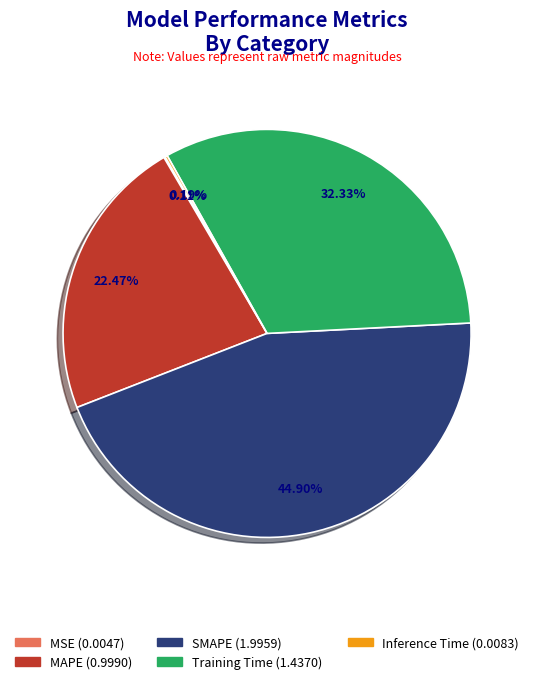

How much of the chart is everything except MAPE?

77.5%